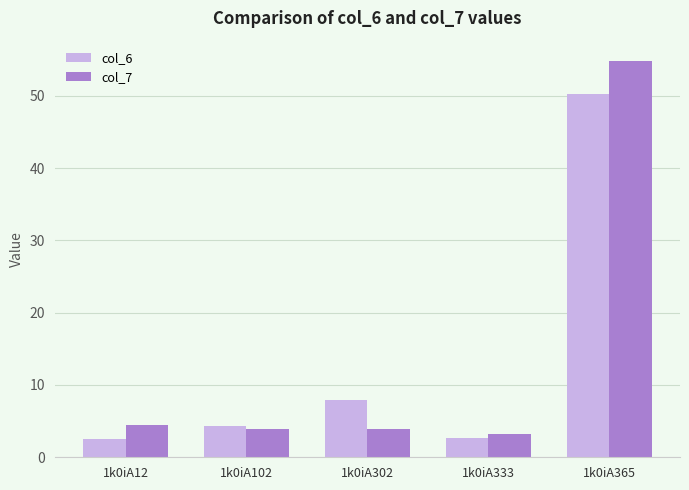

The value of col_6 at 1k0iA102 is 4.3. True or false?

True